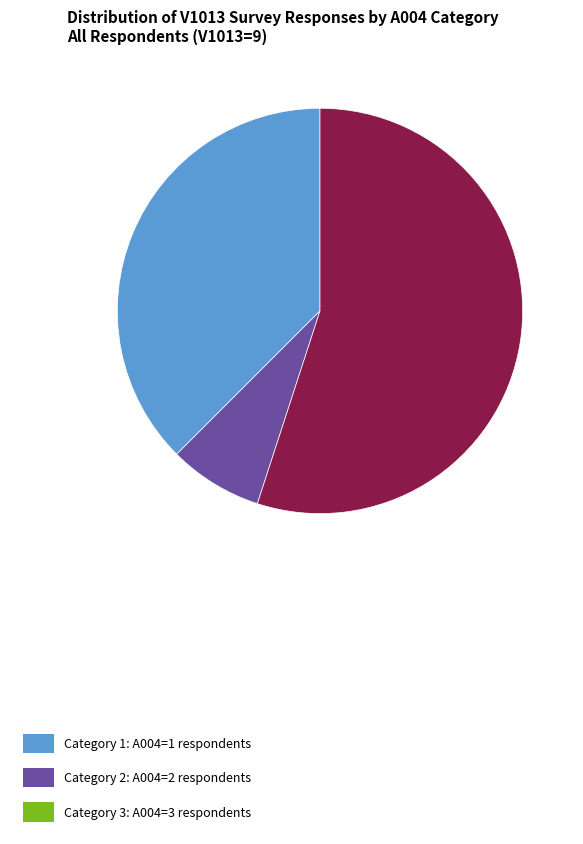

Which slice is the largest?

Category 3: A004=3 respondents